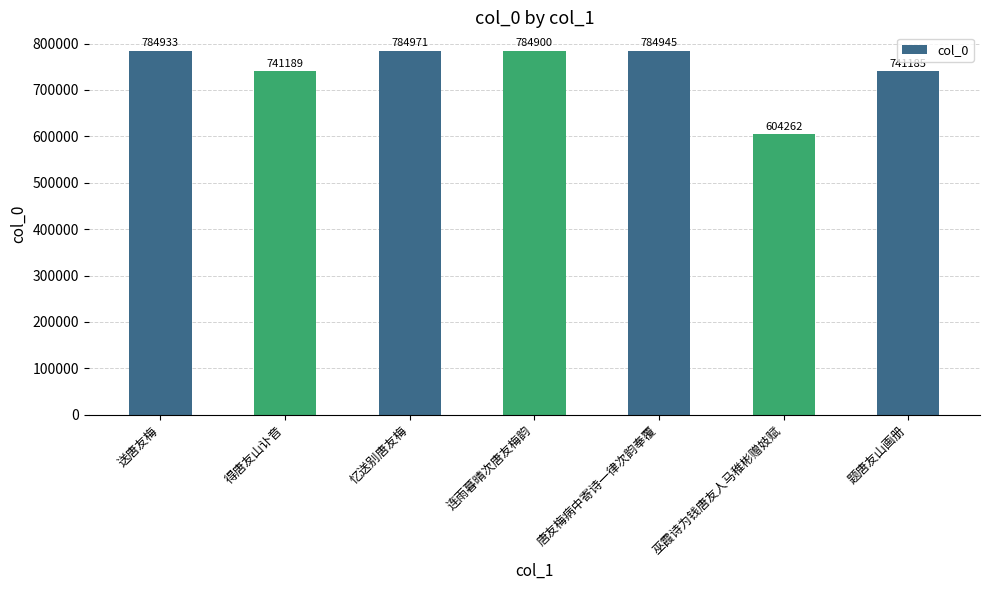

List the labels in order of value, largest first.

忆送别唐友梅, 唐友梅病中寄诗一律次韵奉覆, 送唐友梅, 连雨暮晴次唐友梅韵, 得唐友山讣音, 题唐友山画册, 巫霞诗为钱唐友人马稚彬赠妓赋